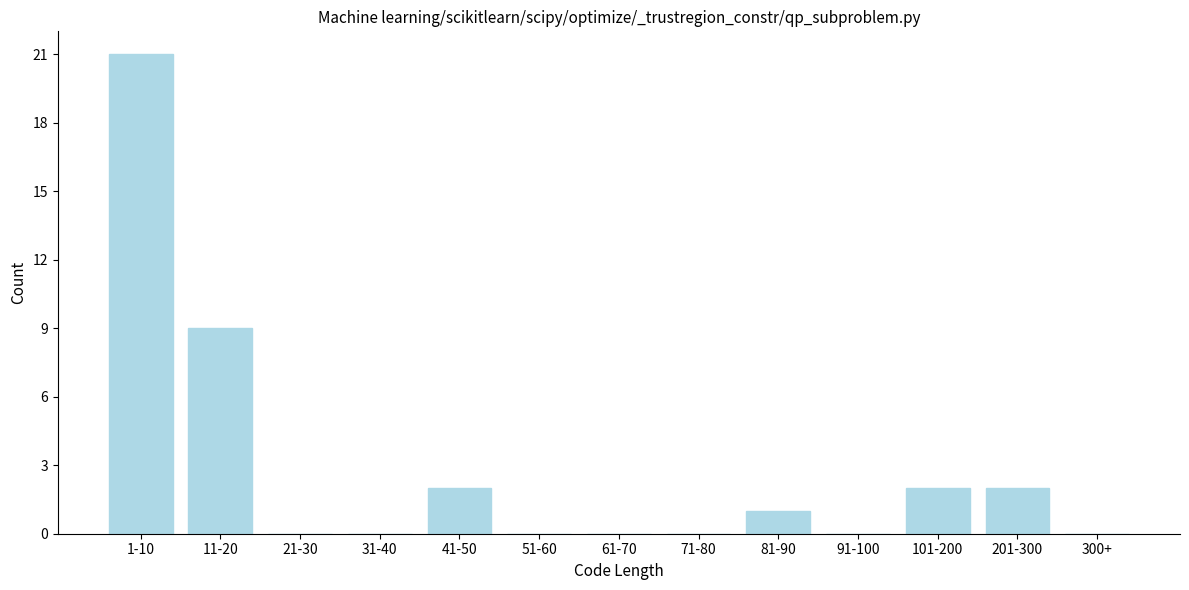

Reading left to right, transcribe all the data shown in this chart.

1-10=21	11-20=9	21-30=0	31-40=0	41-50=2	51-60=0	61-70=0	71-80=0	81-90=1	91-100=0	101-200=2	201-300=2	300+=0